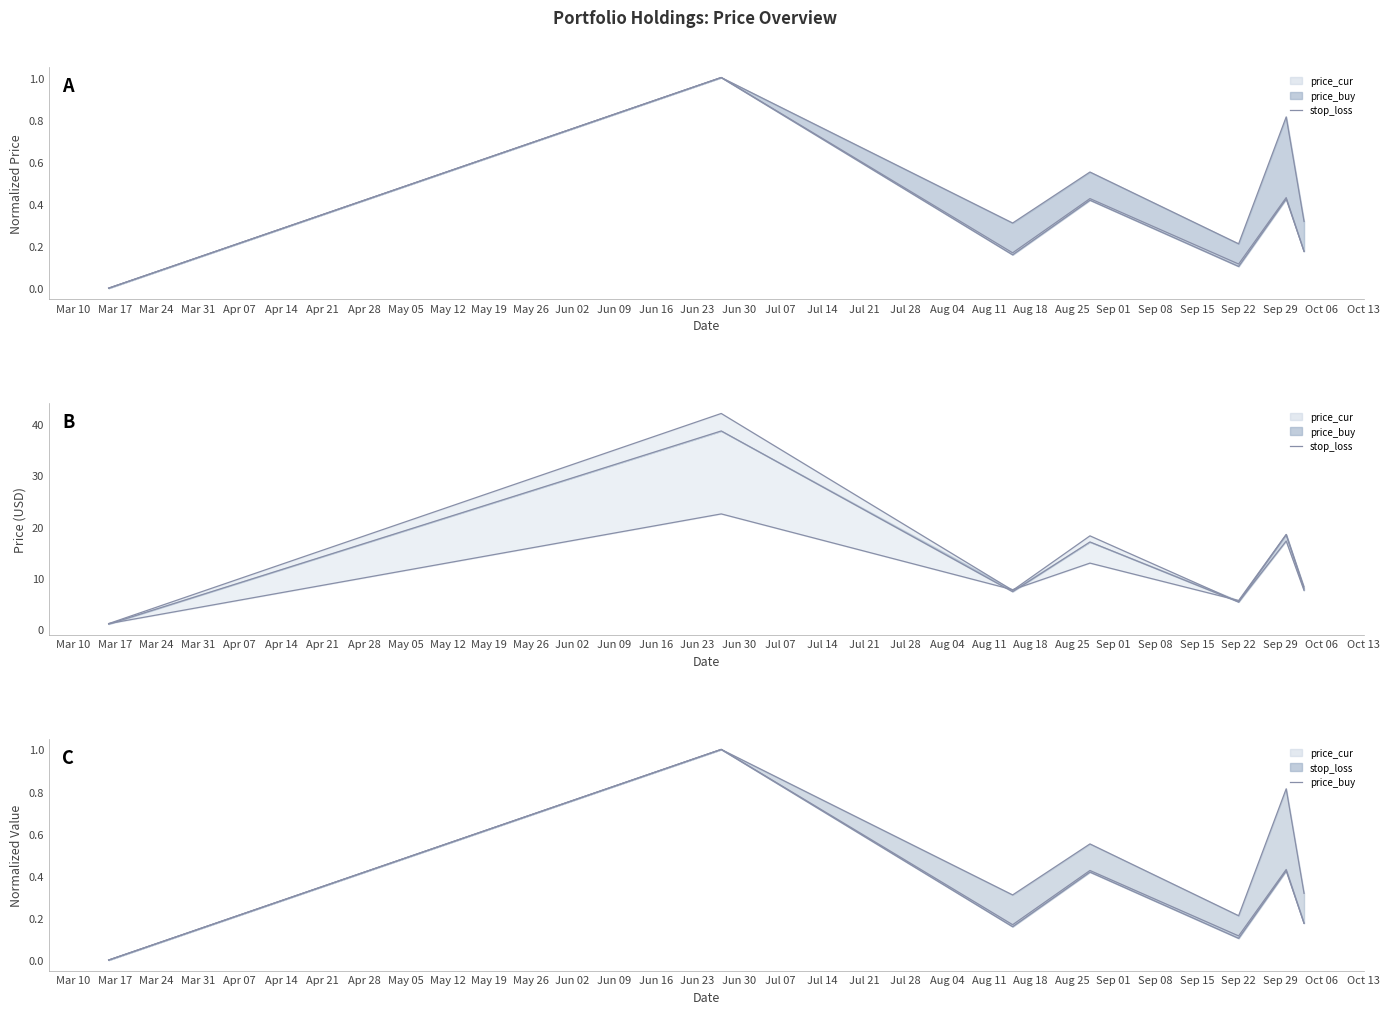

How many values in price_cur line are above zero?

6